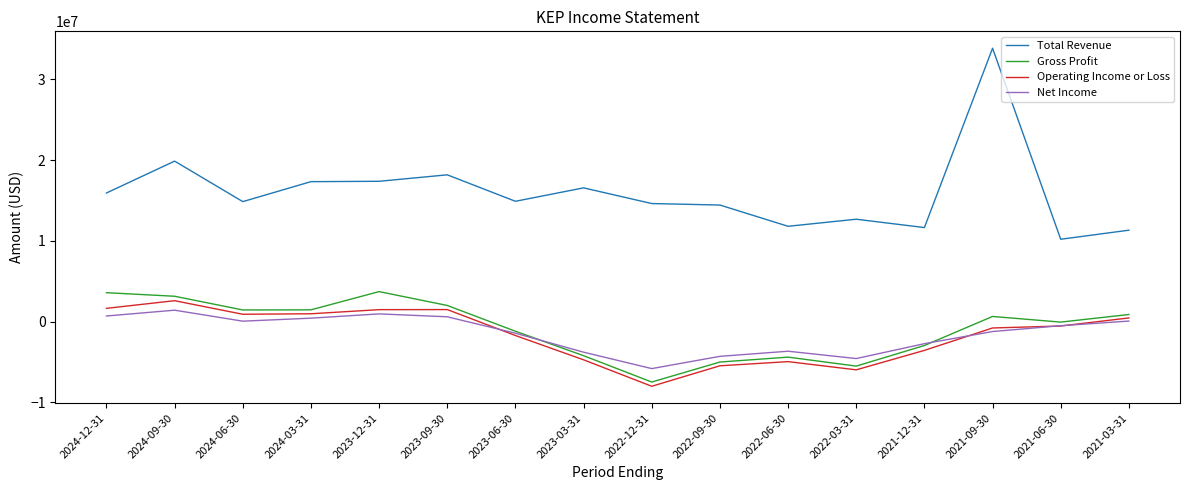

At which category is the sum across all series the highest?

2021-09-30